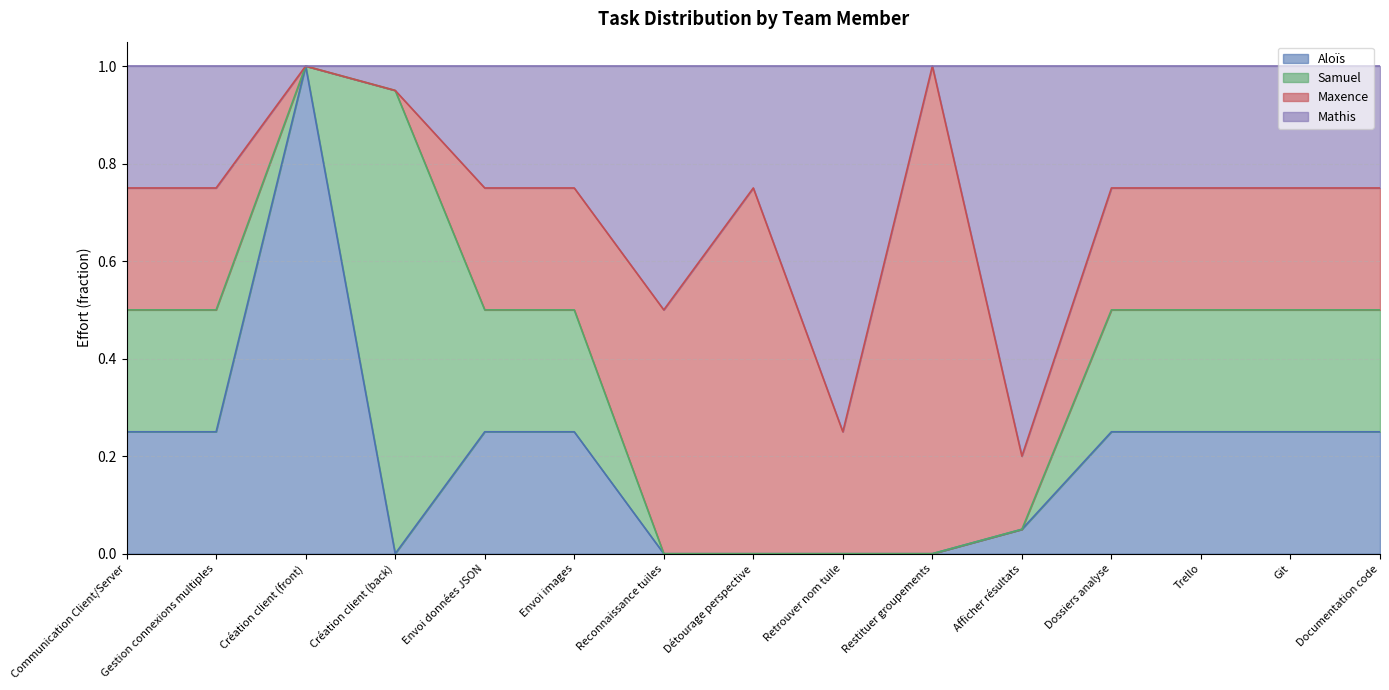

What is the total value across all series at Git?

1.0